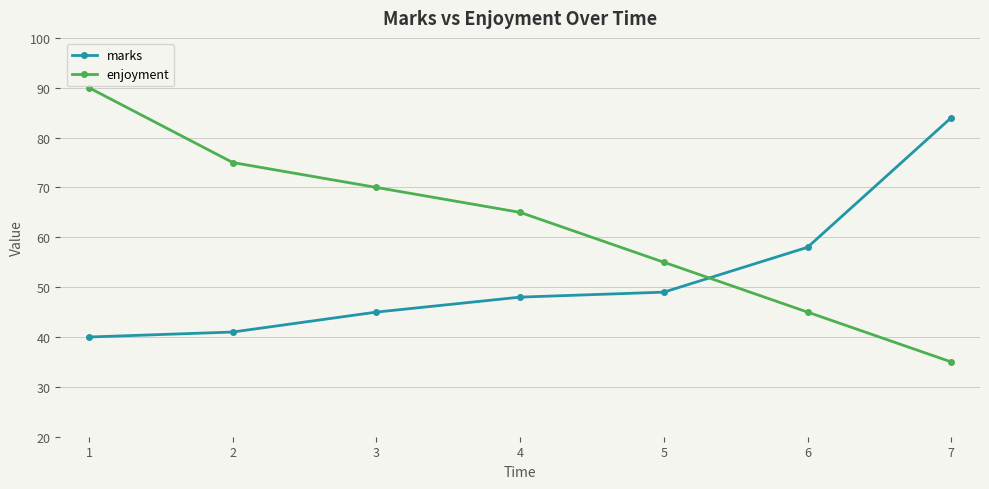

Is this an area chart (filled region under the line)?

No